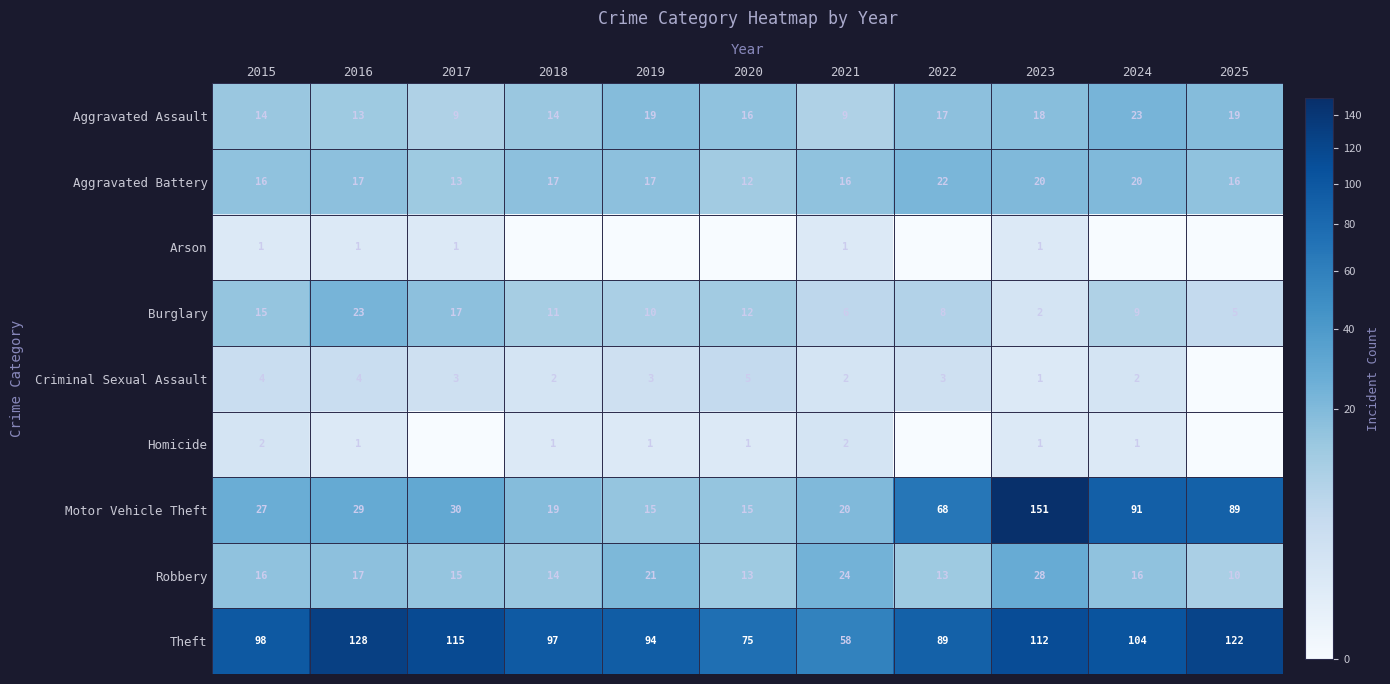

What is the total value across all series at 2016?

233